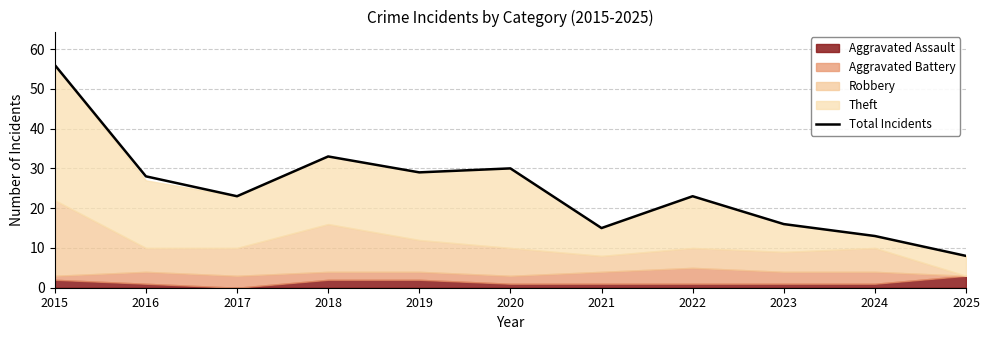

True or false: the data shows 14 at 2025.

False